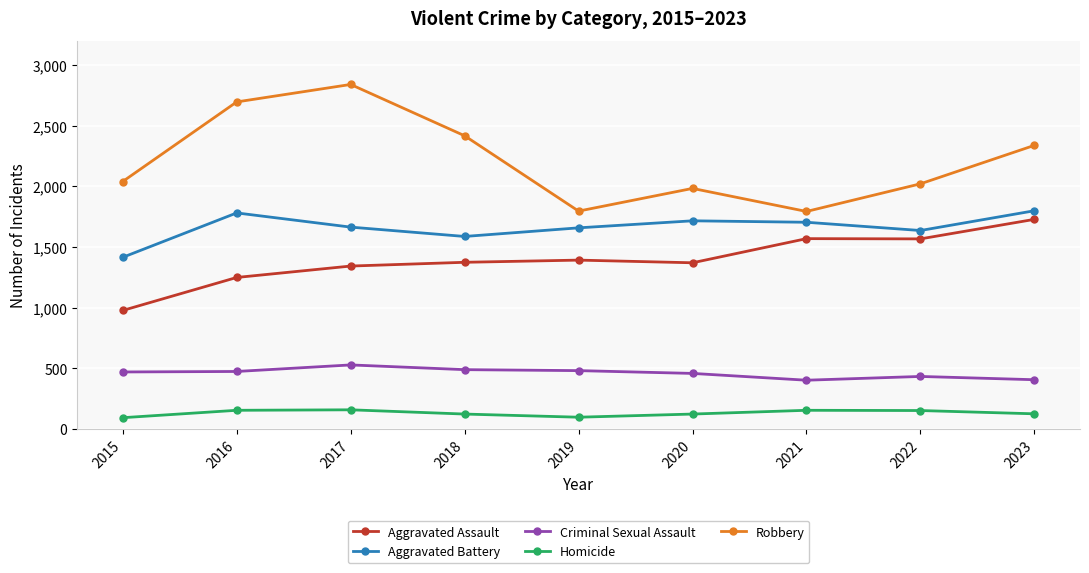

Does the chart have visible grid lines?

Yes